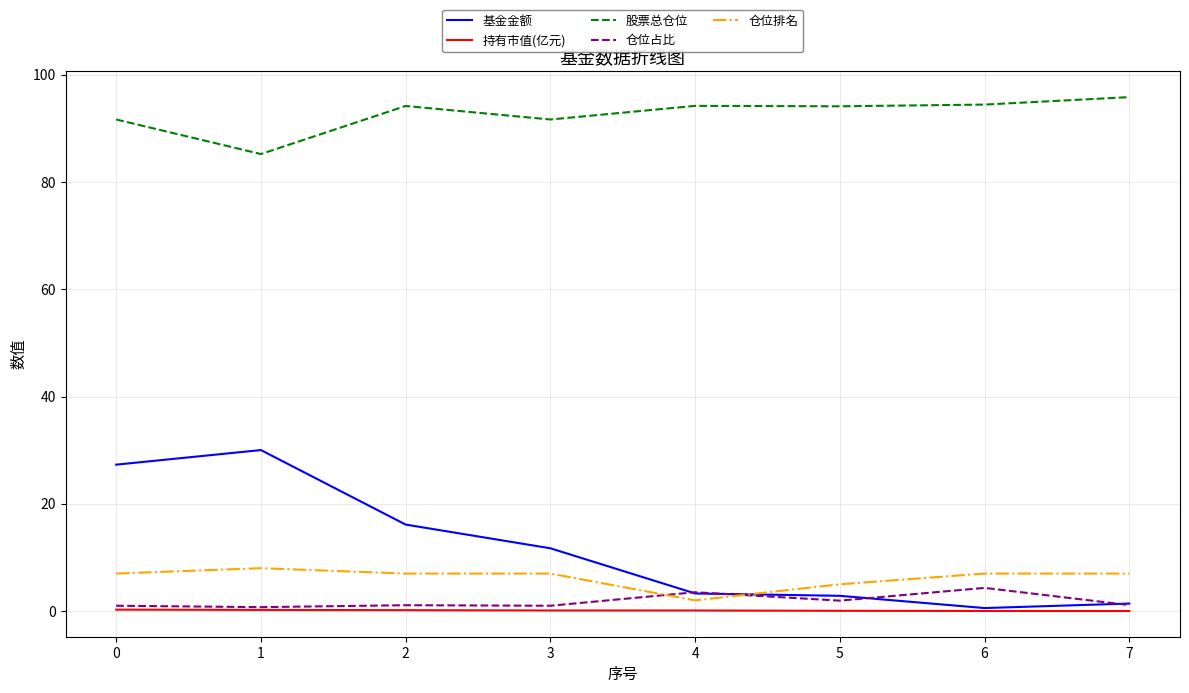

What is the sum of the 持有市值(亿元) values at 6 and 0?

0.3